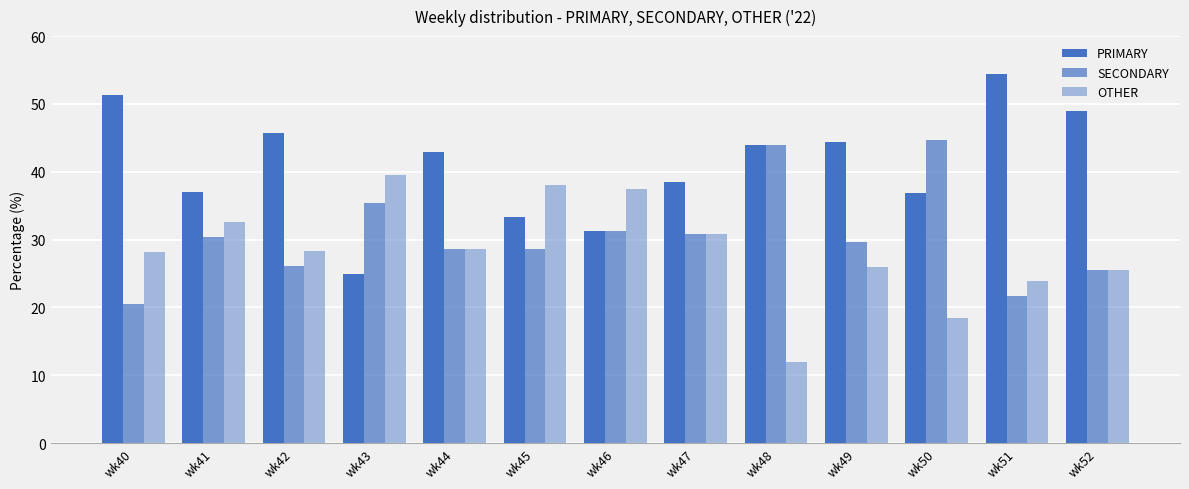

What is the total value across all series at wk47?

100.0